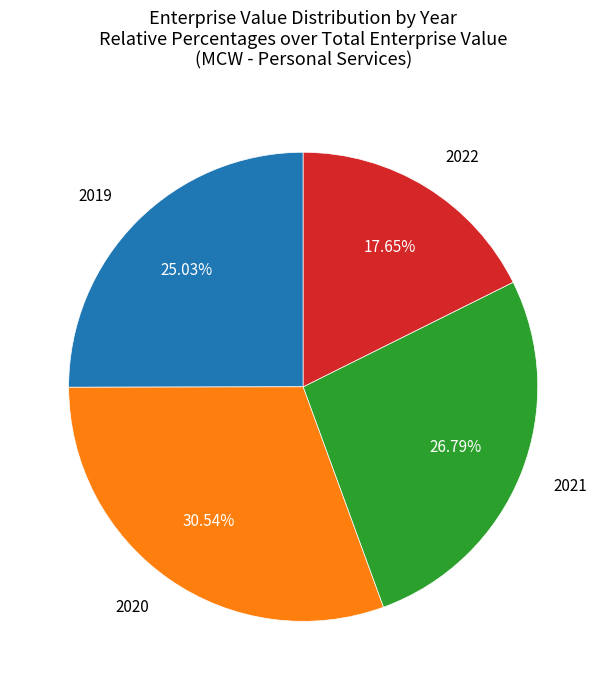

Is there a majority slice in this chart?

No